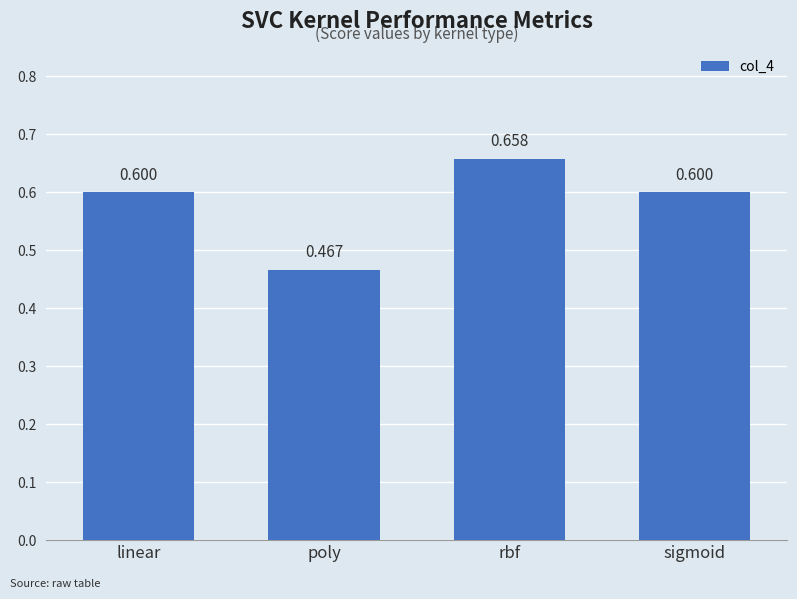

What is the label of the 2nd bar from the right?

rbf